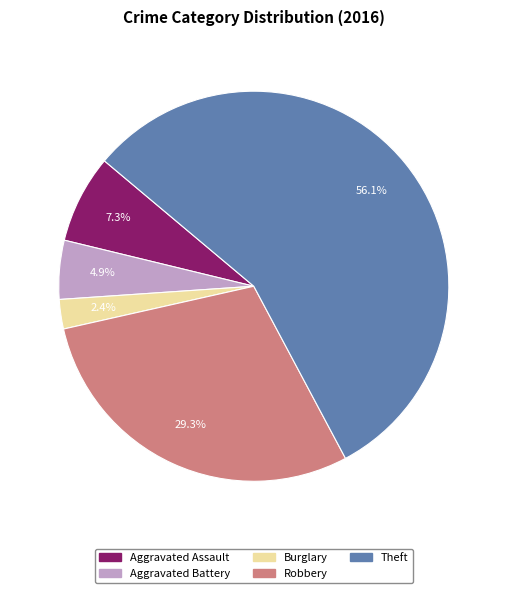

Rank the categories by value from lowest to highest.

Burglary, Aggravated Battery, Aggravated Assault, Robbery, Theft